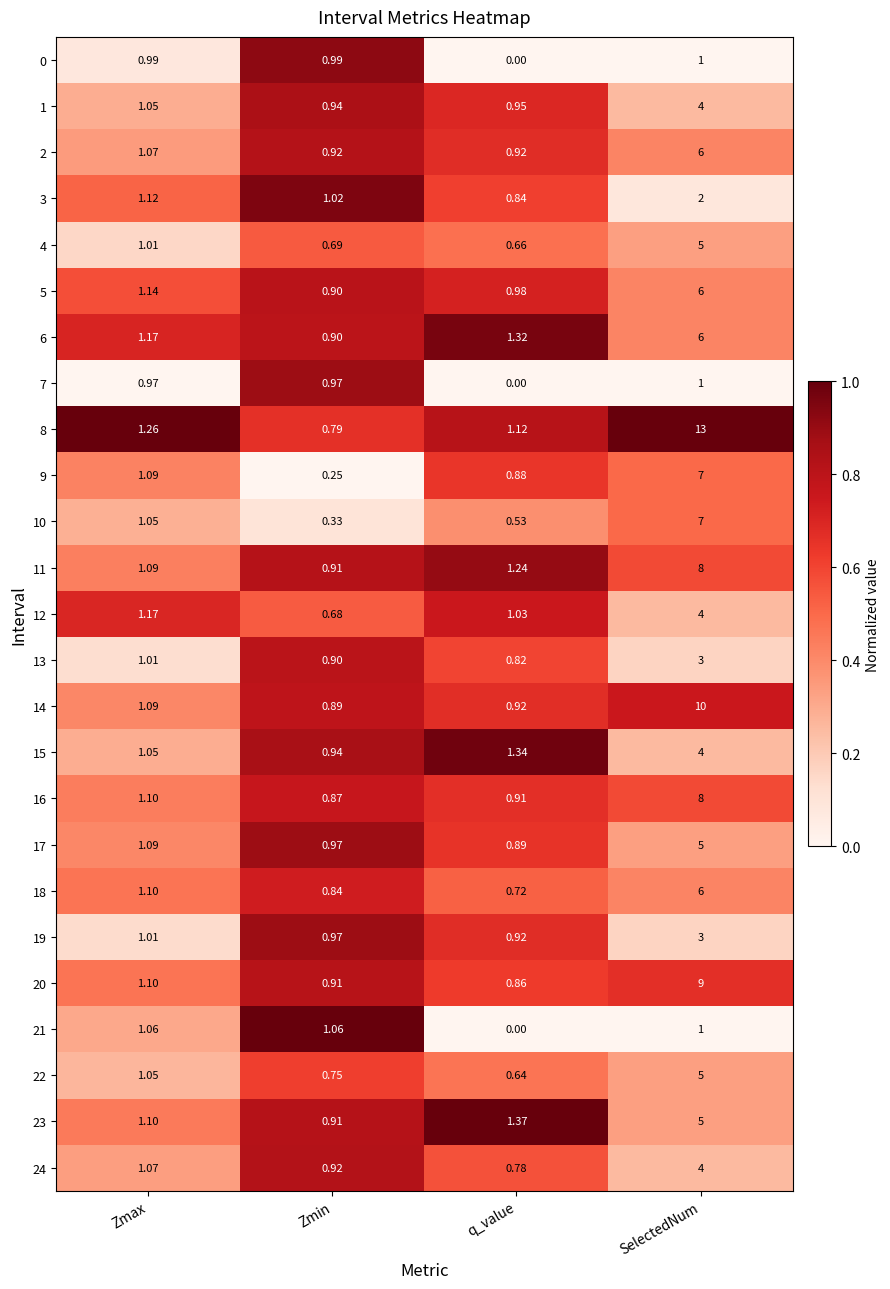

At which category is the sum across all series the highest?

SelectedNum